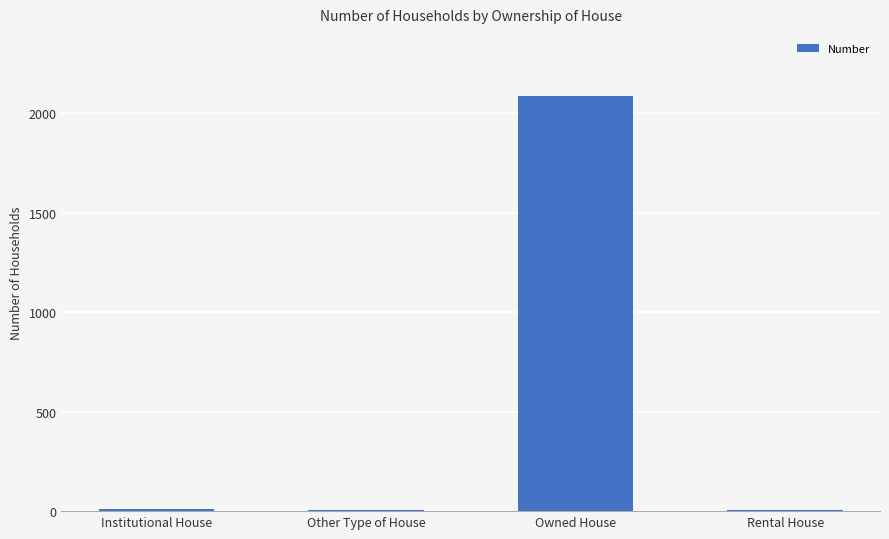

Are the bars horizontal?

No